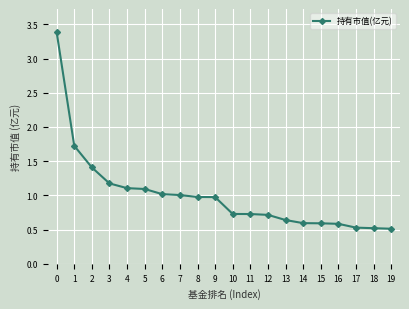

What is the greatest value displayed?

3.4